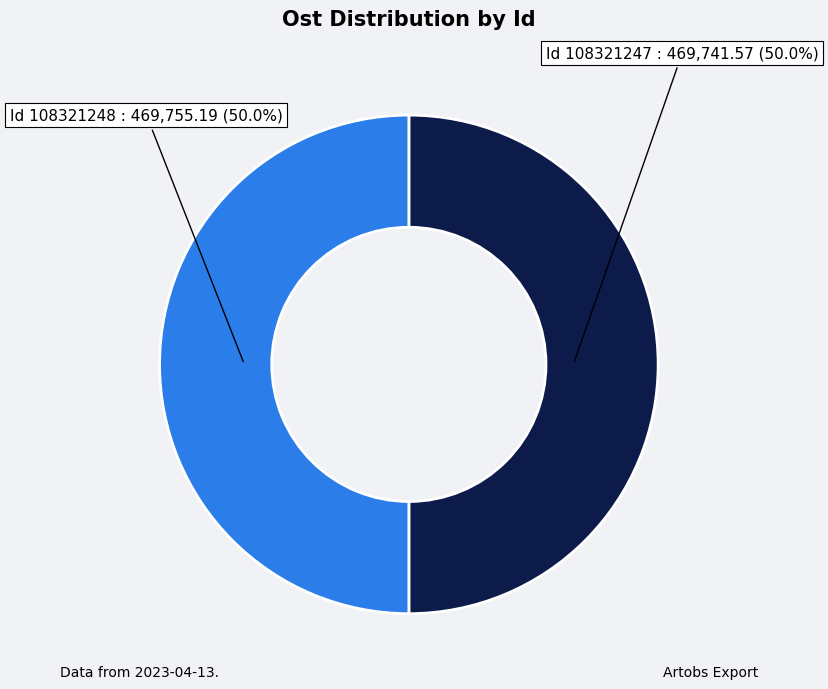

How many slices are in this pie chart?

2